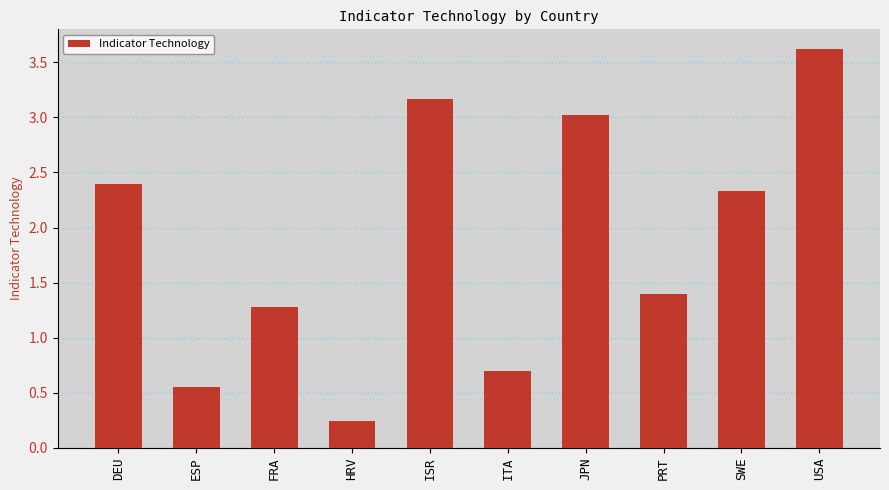

What is the change in value from ESP to SWE?

+1.8